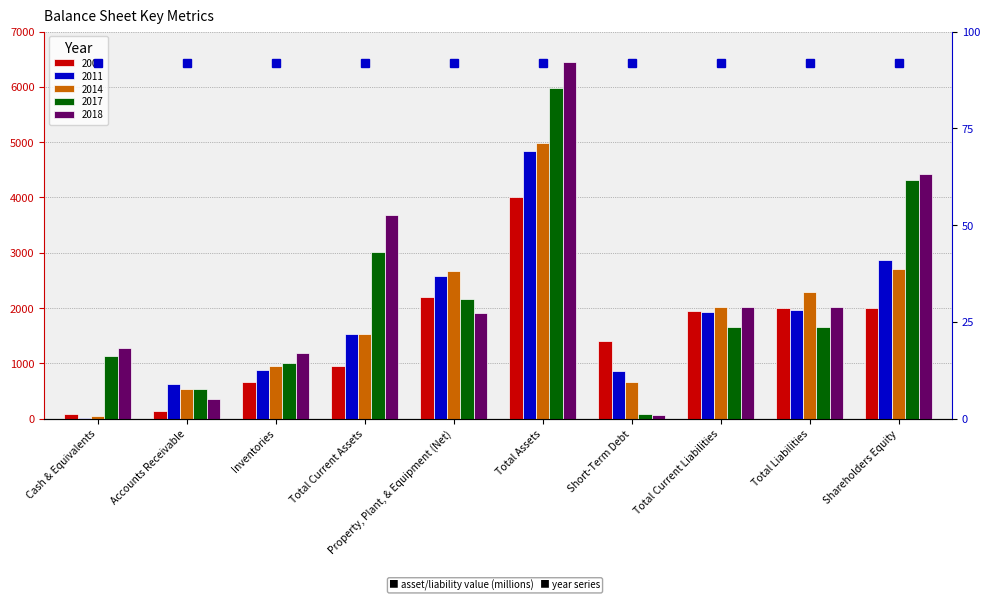

What is the sum of the 2018 values at Inventories and Total Current Assets?

4855